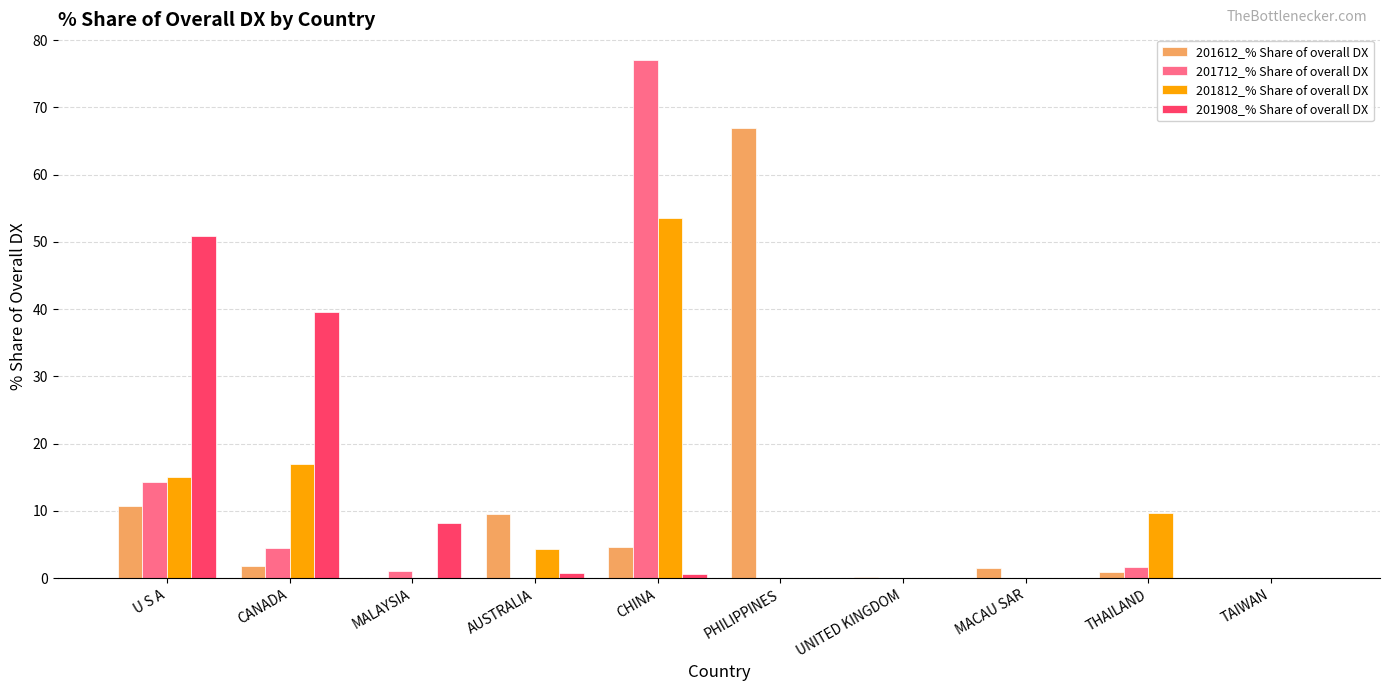

What is the average value of the 201712_% Share of overall DX series?

9.8